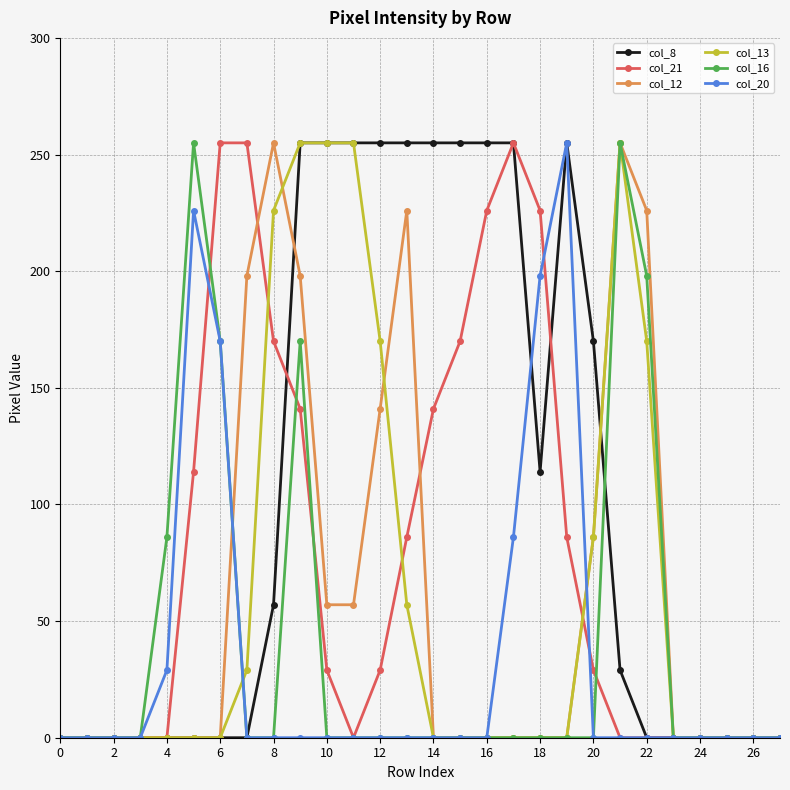

What is the average value of the col_21 series?

79